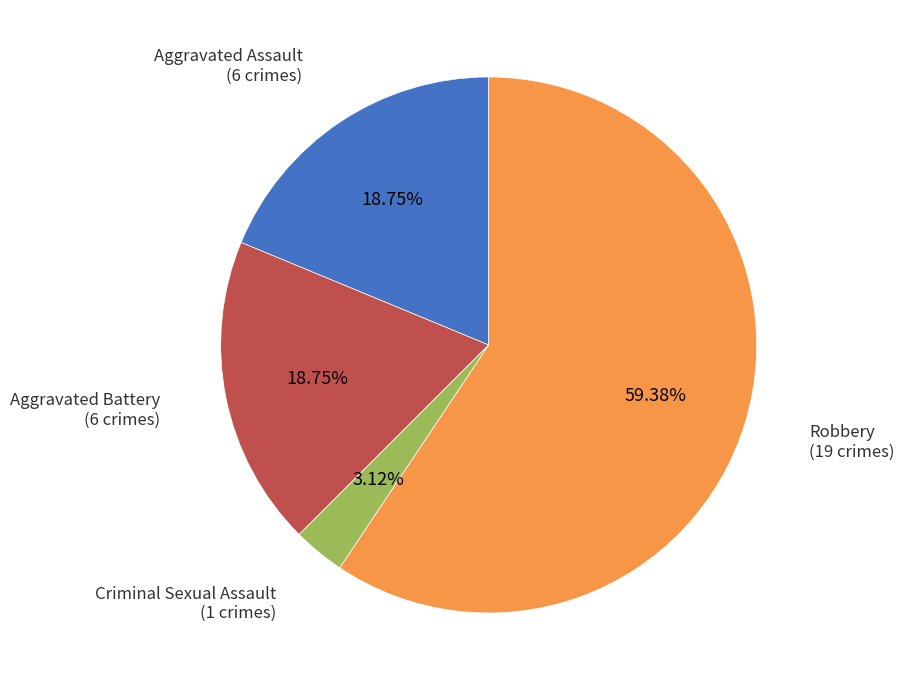

Does any single category account for the majority?

Yes